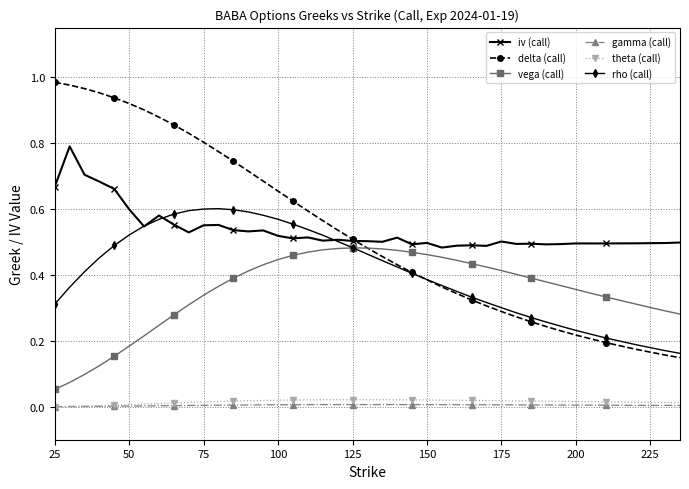

Which series has the largest range (max minus min)?

delta (call)